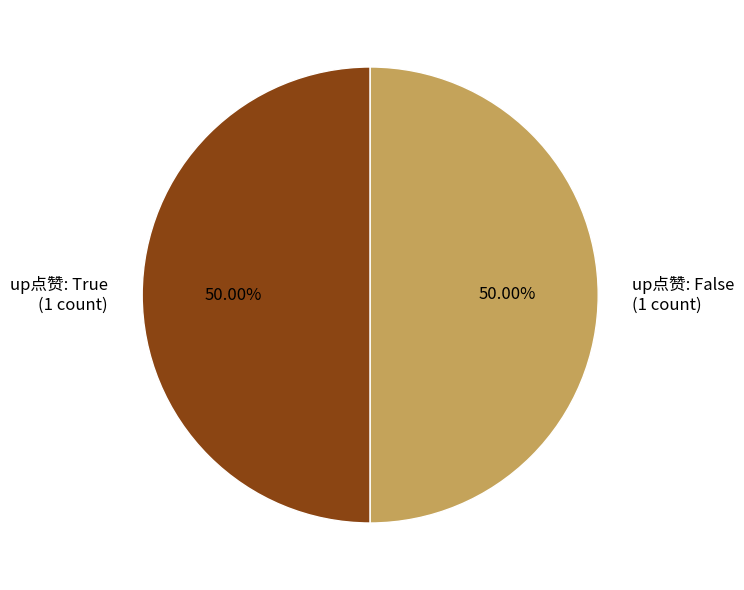

Combined, do up点赞: True (1 count) and up点赞: False (1 count) account for over 50%?

Yes